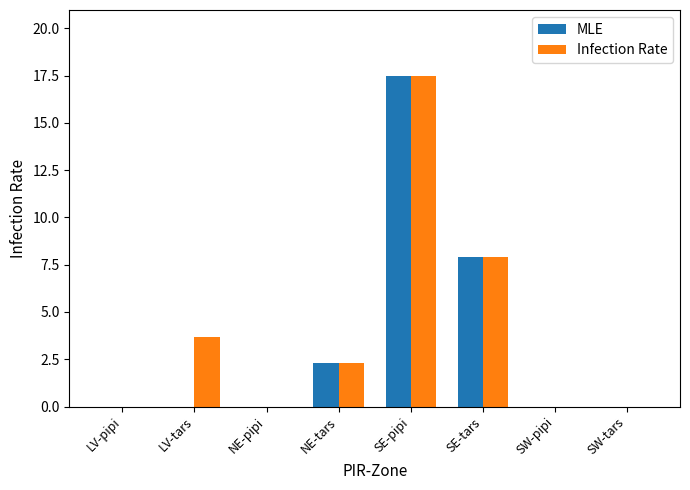

Reading left to right, extract all data points from this chart.

MLE: 0.0	0.0	0.0	2.3	17.5	7.9	0.0	0.0
Infection Rate: 0.0	3.7	0.0	2.3	17.5	7.9	0.0	0.0